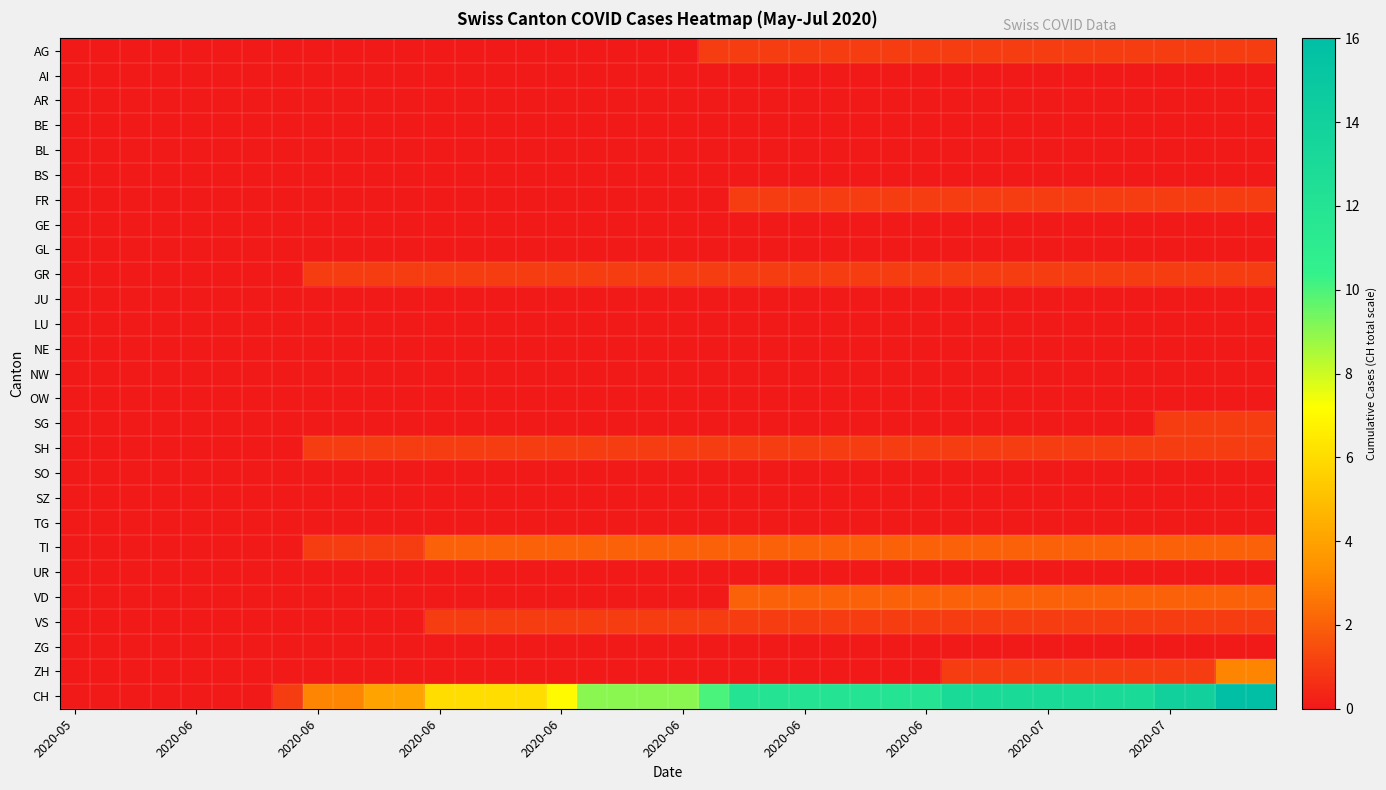

Reading right to left, transcribe all the data shown in this chart.

AG: 1	1	1	1	1	1	1	1	1	1	1	1	1	1	1	1	1	1	1	0	0	0	0	0	0	0	0	0	0	0	0	0	0	0	0	0	0	0	0	0
AI: 0	0	0	0	0	0	0	0	0	0	0	0	0	0	0	0	0	0	0	0	0	0	0	0	0	0	0	0	0	0	0	0	0	0	0	0	0	0	0	0
AR: 0	0	0	0	0	0	0	0	0	0	0	0	0	0	0	0	0	0	0	0	0	0	0	0	0	0	0	0	0	0	0	0	0	0	0	0	0	0	0	0
BE: 0	0	0	0	0	0	0	0	0	0	0	0	0	0	0	0	0	0	0	0	0	0	0	0	0	0	0	0	0	0	0	0	0	0	0	0	0	0	0	0
BL: 0	0	0	0	0	0	0	0	0	0	0	0	0	0	0	0	0	0	0	0	0	0	0	0	0	0	0	0	0	0	0	0	0	0	0	0	0	0	0	0
BS: 0	0	0	0	0	0	0	0	0	0	0	0	0	0	0	0	0	0	0	0	0	0	0	0	0	0	0	0	0	0	0	0	0	0	0	0	0	0	0	0
FR: 1	1	1	1	1	1	1	1	1	1	1	1	1	1	1	1	1	1	0	0	0	0	0	0	0	0	0	0	0	0	0	0	0	0	0	0	0	0	0	0
GE: 0	0	0	0	0	0	0	0	0	0	0	0	0	0	0	0	0	0	0	0	0	0	0	0	0	0	0	0	0	0	0	0	0	0	0	0	0	0	0	0
GL: 0	0	0	0	0	0	0	0	0	0	0	0	0	0	0	0	0	0	0	0	0	0	0	0	0	0	0	0	0	0	0	0	0	0	0	0	0	0	0	0
GR: 1	1	1	1	1	1	1	1	1	1	1	1	1	1	1	1	1	1	1	1	1	1	1	1	1	1	1	1	1	1	1	1	0	0	0	0	0	0	0	0
JU: 0	0	0	0	0	0	0	0	0	0	0	0	0	0	0	0	0	0	0	0	0	0	0	0	0	0	0	0	0	0	0	0	0	0	0	0	0	0	0	0
LU: 0	0	0	0	0	0	0	0	0	0	0	0	0	0	0	0	0	0	0	0	0	0	0	0	0	0	0	0	0	0	0	0	0	0	0	0	0	0	0	0
NE: 0	0	0	0	0	0	0	0	0	0	0	0	0	0	0	0	0	0	0	0	0	0	0	0	0	0	0	0	0	0	0	0	0	0	0	0	0	0	0	0
NW: 0	0	0	0	0	0	0	0	0	0	0	0	0	0	0	0	0	0	0	0	0	0	0	0	0	0	0	0	0	0	0	0	0	0	0	0	0	0	0	0
OW: 0	0	0	0	0	0	0	0	0	0	0	0	0	0	0	0	0	0	0	0	0	0	0	0	0	0	0	0	0	0	0	0	0	0	0	0	0	0	0	0
SG: 1	1	1	1	0	0	0	0	0	0	0	0	0	0	0	0	0	0	0	0	0	0	0	0	0	0	0	0	0	0	0	0	0	0	0	0	0	0	0	0
SH: 1	1	1	1	1	1	1	1	1	1	1	1	1	1	1	1	1	1	1	1	1	1	1	1	1	1	1	1	1	1	1	1	0	0	0	0	0	0	0	0
SO: 0	0	0	0	0	0	0	0	0	0	0	0	0	0	0	0	0	0	0	0	0	0	0	0	0	0	0	0	0	0	0	0	0	0	0	0	0	0	0	0
SZ: 0	0	0	0	0	0	0	0	0	0	0	0	0	0	0	0	0	0	0	0	0	0	0	0	0	0	0	0	0	0	0	0	0	0	0	0	0	0	0	0
TG: 0	0	0	0	0	0	0	0	0	0	0	0	0	0	0	0	0	0	0	0	0	0	0	0	0	0	0	0	0	0	0	0	0	0	0	0	0	0	0	0
TI: 2	2	2	2	2	2	2	2	2	2	2	2	2	2	2	2	2	2	2	2	2	2	2	2	2	2	2	2	1	1	1	1	0	0	0	0	0	0	0	0
UR: 0	0	0	0	0	0	0	0	0	0	0	0	0	0	0	0	0	0	0	0	0	0	0	0	0	0	0	0	0	0	0	0	0	0	0	0	0	0	0	0
VD: 2	2	2	2	2	2	2	2	2	2	2	2	2	2	2	2	2	2	0	0	0	0	0	0	0	0	0	0	0	0	0	0	0	0	0	0	0	0	0	0
VS: 1	1	1	1	1	1	1	1	1	1	1	1	1	1	1	1	1	1	1	1	1	1	1	1	1	1	1	1	0	0	0	0	0	0	0	0	0	0	0	0
ZG: 0	0	0	0	0	0	0	0	0	0	0	0	0	0	0	0	0	0	0	0	0	0	0	0	0	0	0	0	0	0	0	0	0	0	0	0	0	0	0	0
ZH: 3	3	1	1	1	1	1	1	1	1	1	0	0	0	0	0	0	0	0	0	0	0	0	0	0	0	0	0	0	0	0	0	0	0	0	0	0	0	0	0
CH: 16	16	14	14	13	13	13	13	13	13	13	12	12	12	12	12	12	12	10	9	9	9	9	7	6	6	6	6	4	4	3	3	1	0	0	0	0	0	0	0